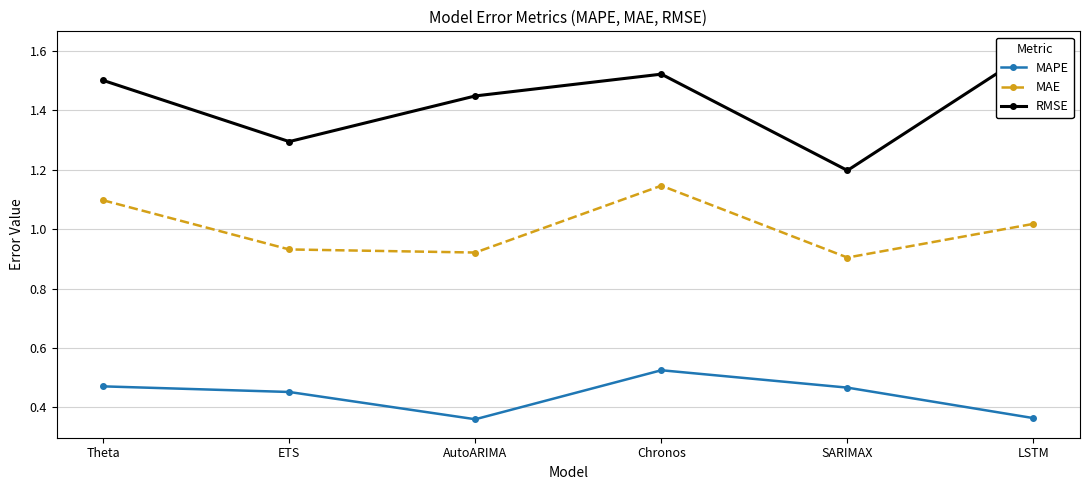

The RMSE series shows 0.6 at ETS. True or false?

False